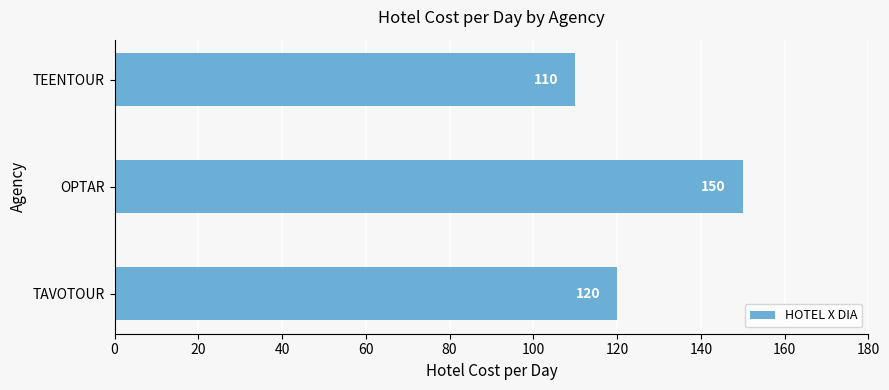

Reading bottom to top, what are all the values shown in this chart?

TAVOTOUR=120	OPTAR=150	TEENTOUR=110